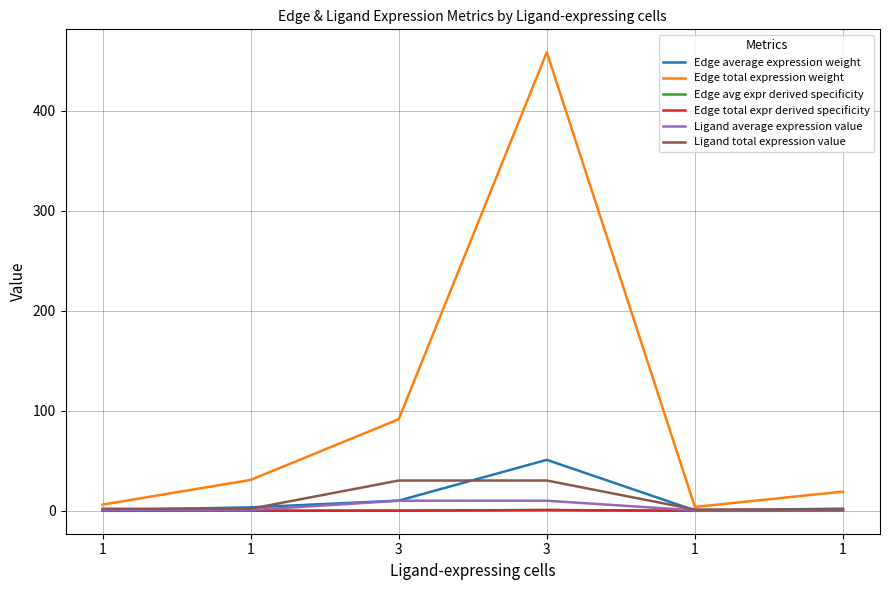

Between 1 and 1, which is larger?

1